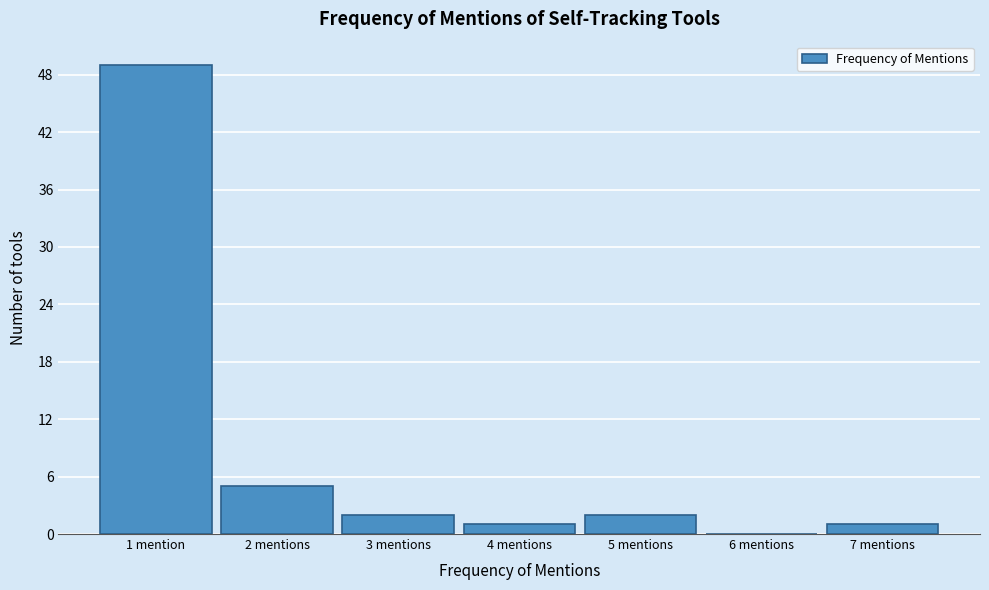

Reading left to right, transcribe all the data shown in this chart.

1 mention=49	2 mentions=5	3 mentions=2	4 mentions=1	5 mentions=2	6 mentions=0	7 mentions=1